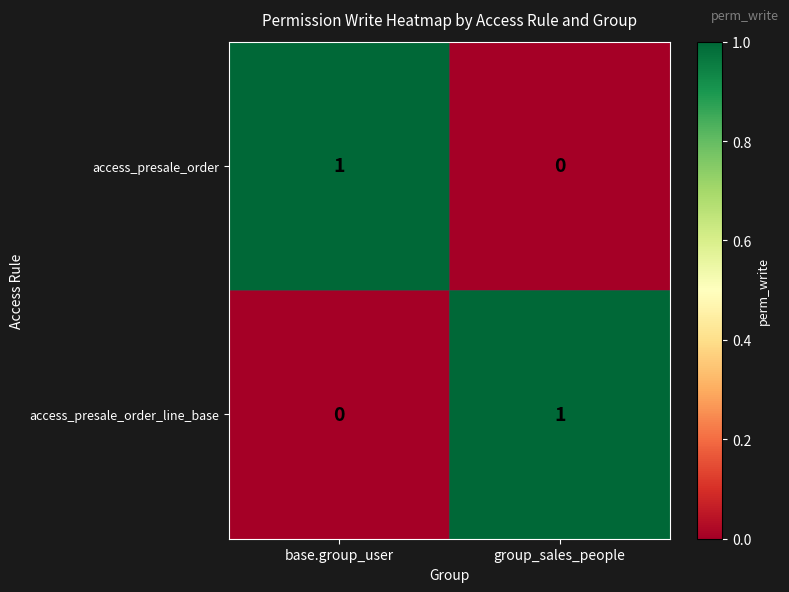

Rank the categories by access_presale_order_line_base value from lowest to highest.

base.group_user, group_sales_people